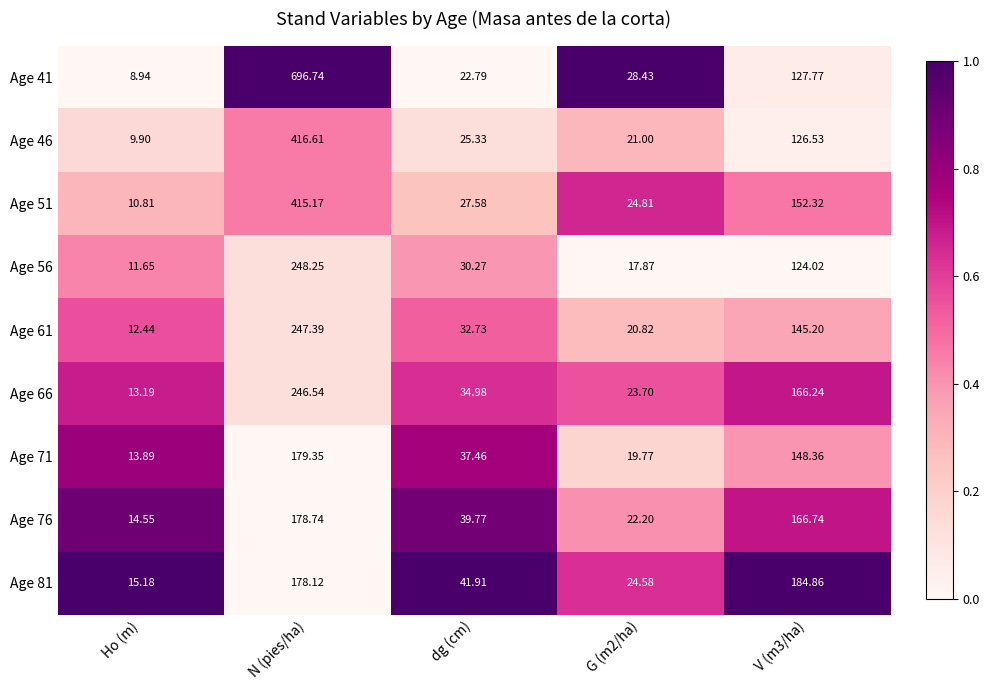

Which category has the lowest value in the Age 56 series?

Ho (m)